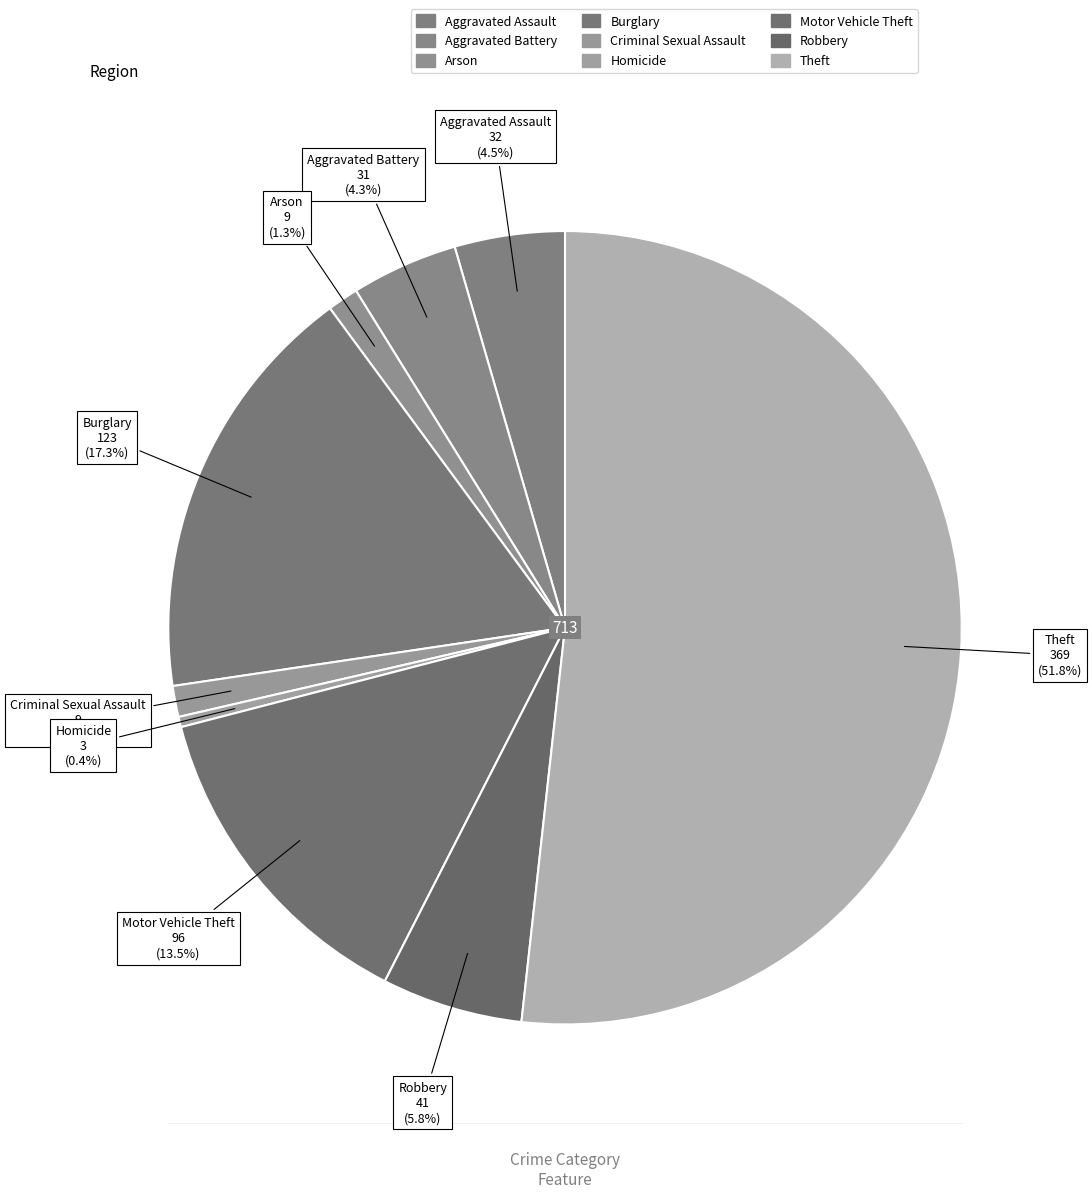

How many slices are in this pie chart?

9